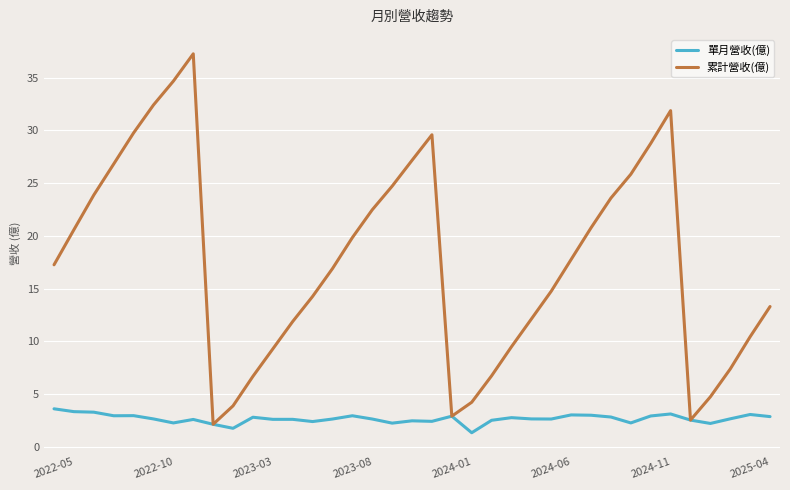

What is the difference between the maximum and minimum values in the 累計營收(億) series?

35.1